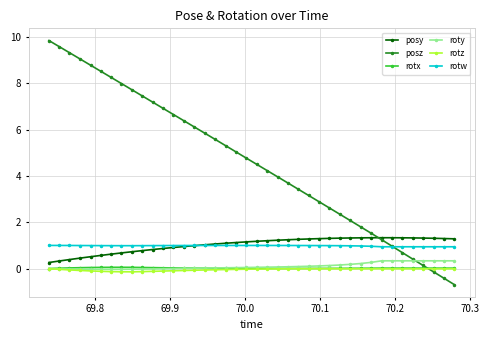

True or false: roty and rotw intersect in this chart.

False